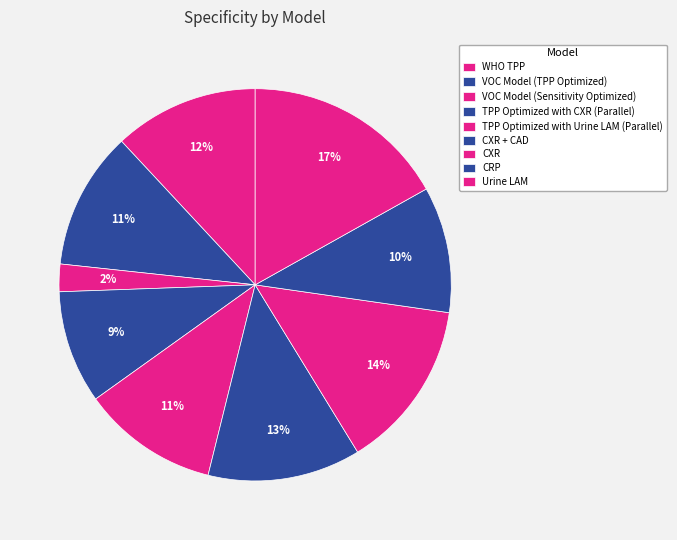

To the nearest percent, what is the combined percentage of CXR and CXR + CAD?

27%